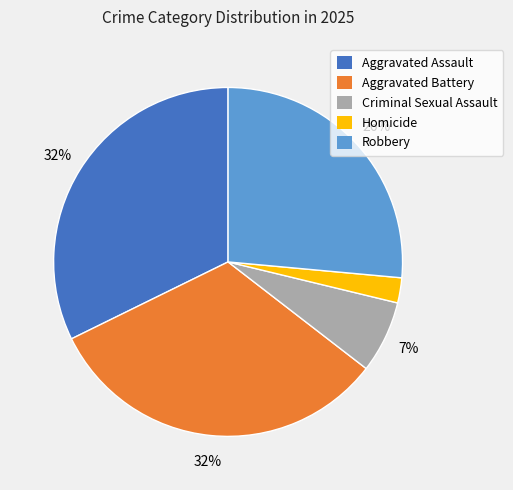

Is there a majority slice in this chart?

No